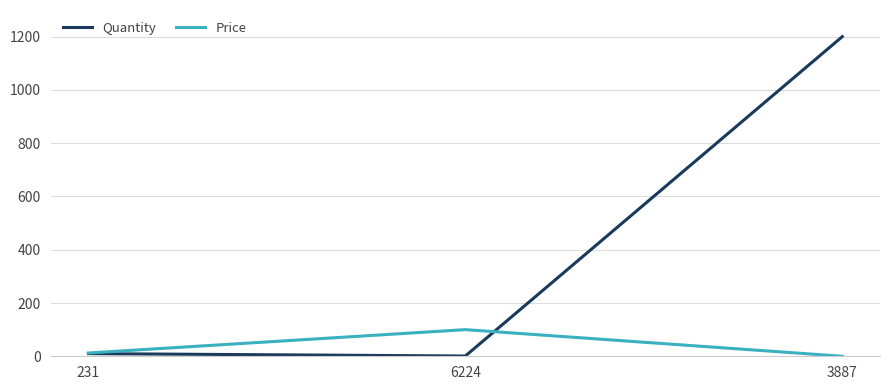

What is the average value of the Price series?

37.5